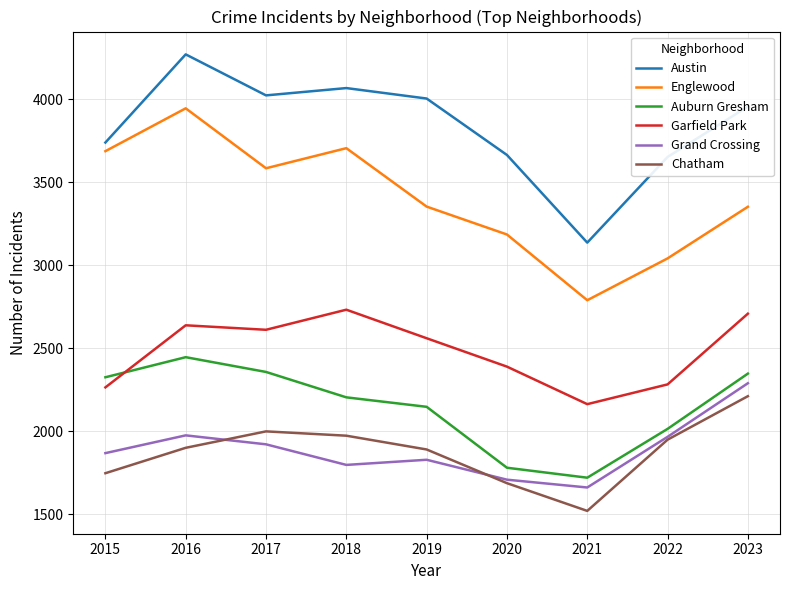

Read the Auburn Gresham value at 2018.

2204